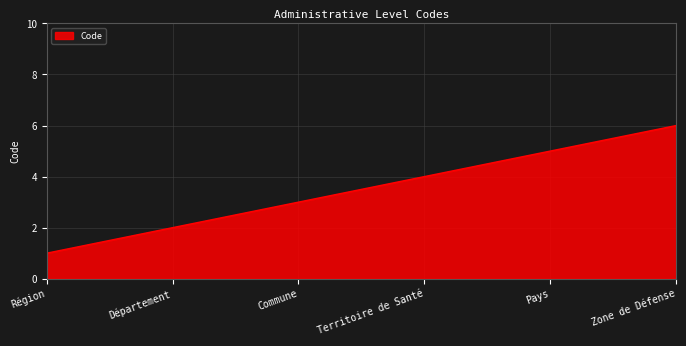

What value does the data have at Commune?

3